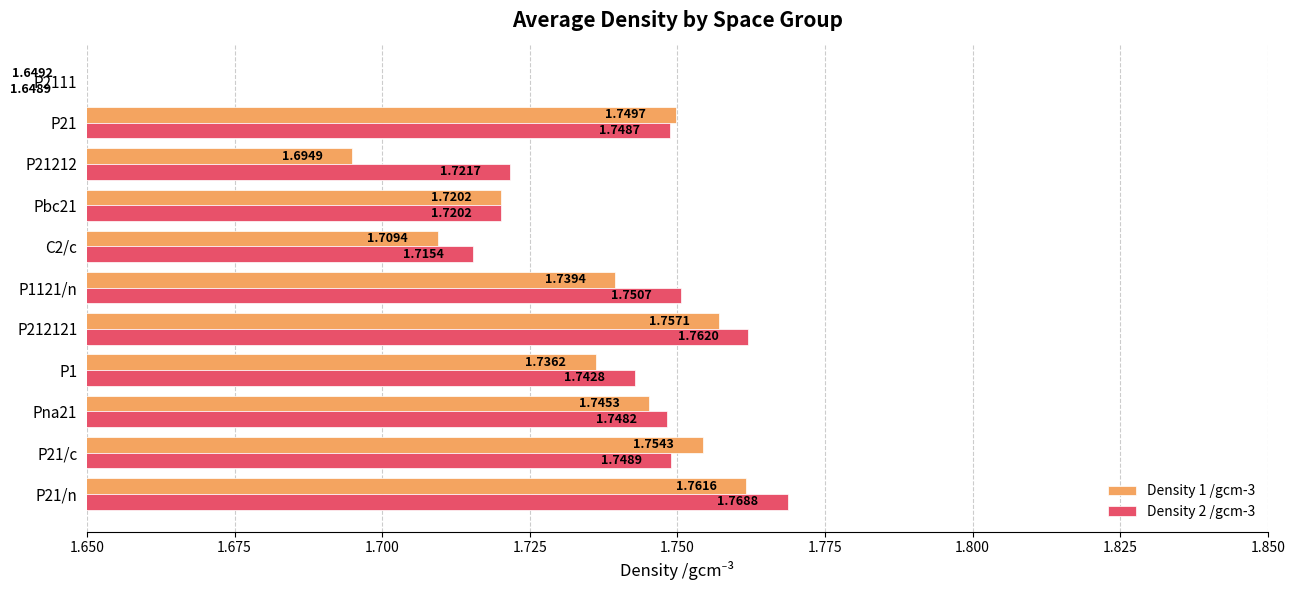

Which series changed the most between Pna21 and Pbc21?

Density 2 /gcm-3